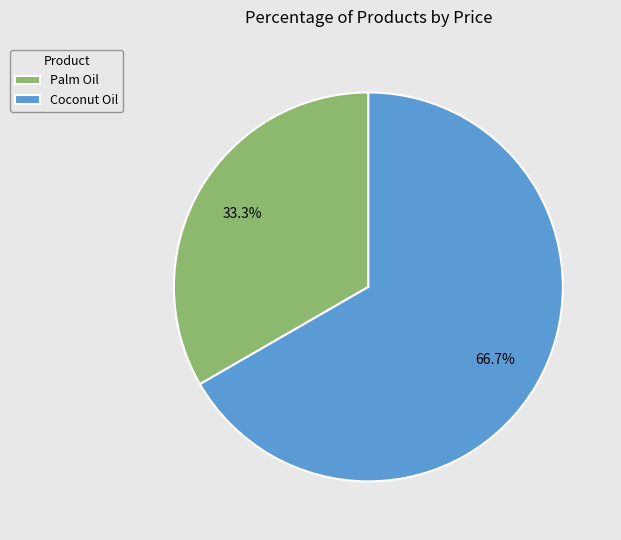

Rank the categories by value from highest to lowest.

Coconut Oil, Palm Oil